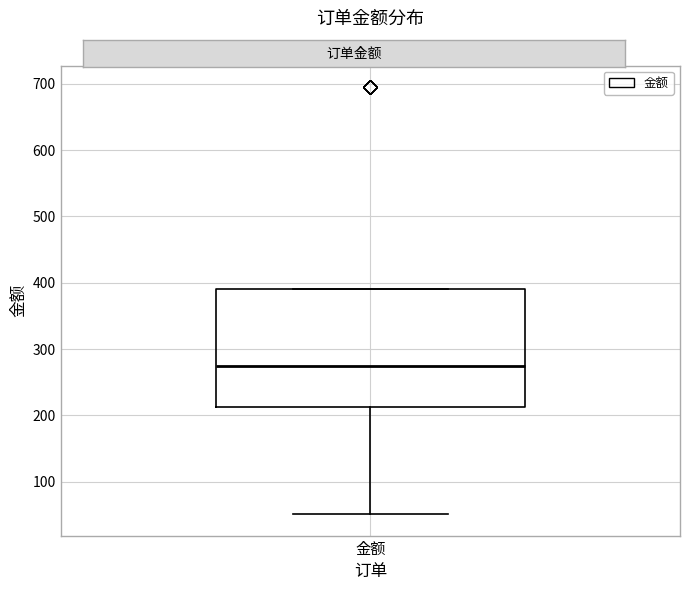

Read this box plot against the y-axis: the position of the median line, the range covered by the box, and the ends of both whiskers. The values are not printed on the chart, so give them approximately, as read against the axis.

median 270, box 210 to 390, whiskers 50 to 390